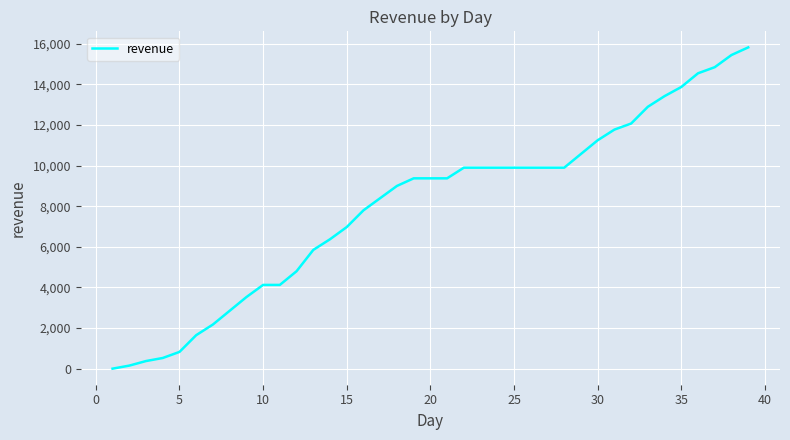

How many lines are shown in the chart?

1